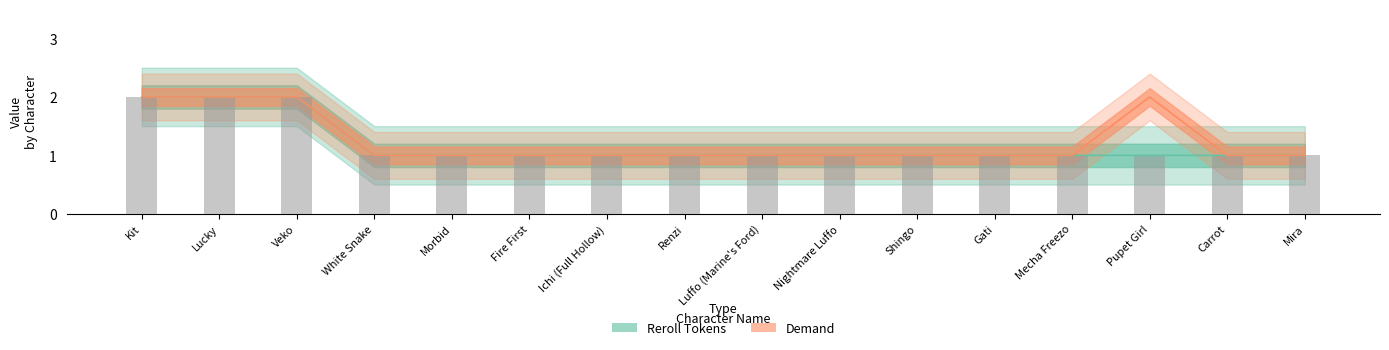

Does the chart contain stacked bars?

No